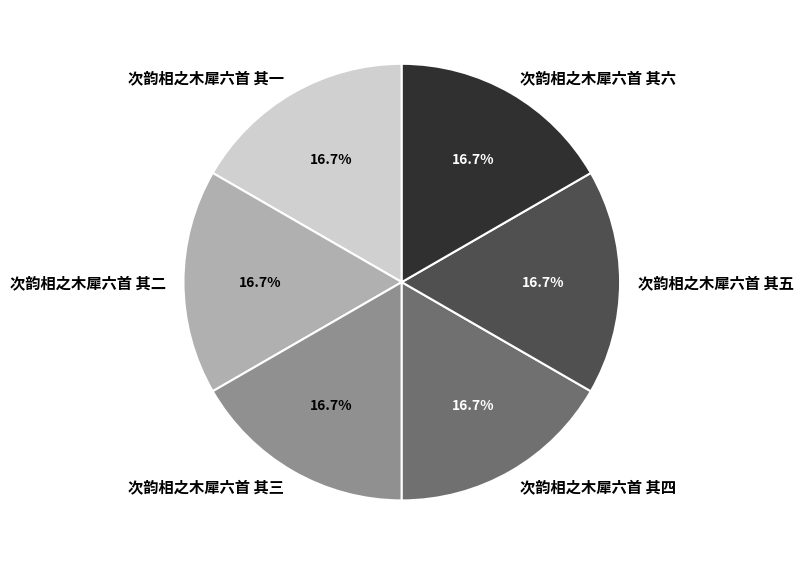

Is there a majority slice in this chart?

No